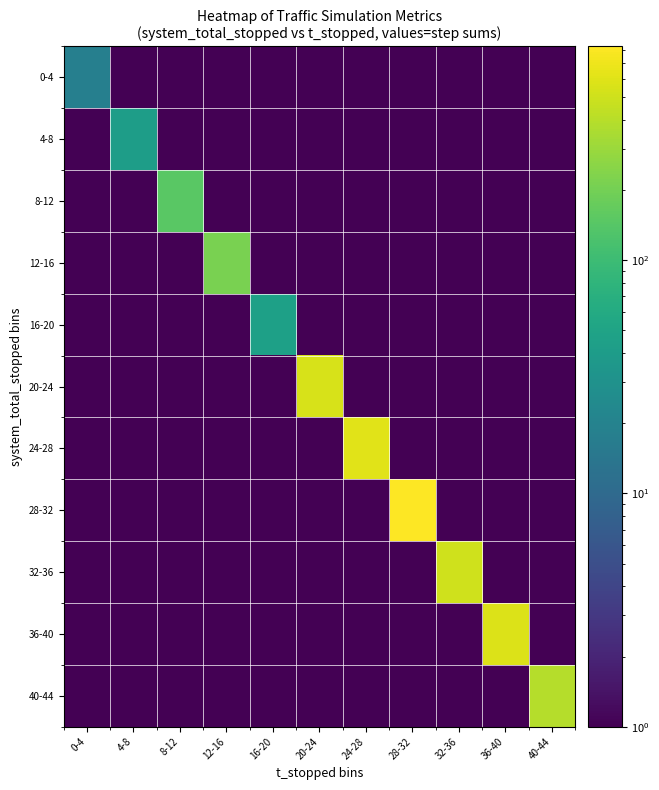

At how many categories does at least one series exceed 572?

3